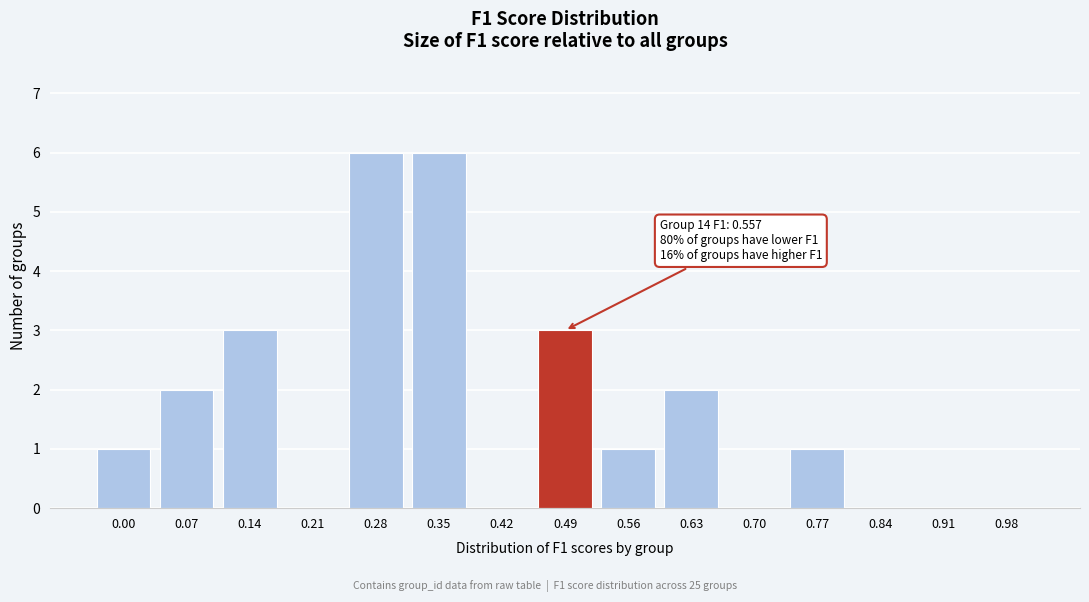

Reading left to right, what are all the values shown in this chart?

0.00=1	0.07=2	0.14=3	0.21=0	0.28=6	0.35=6	0.42=0	0.49=3	0.56=1	0.63=2	0.70=0	0.77=1	0.84=0	0.91=0	0.98=0